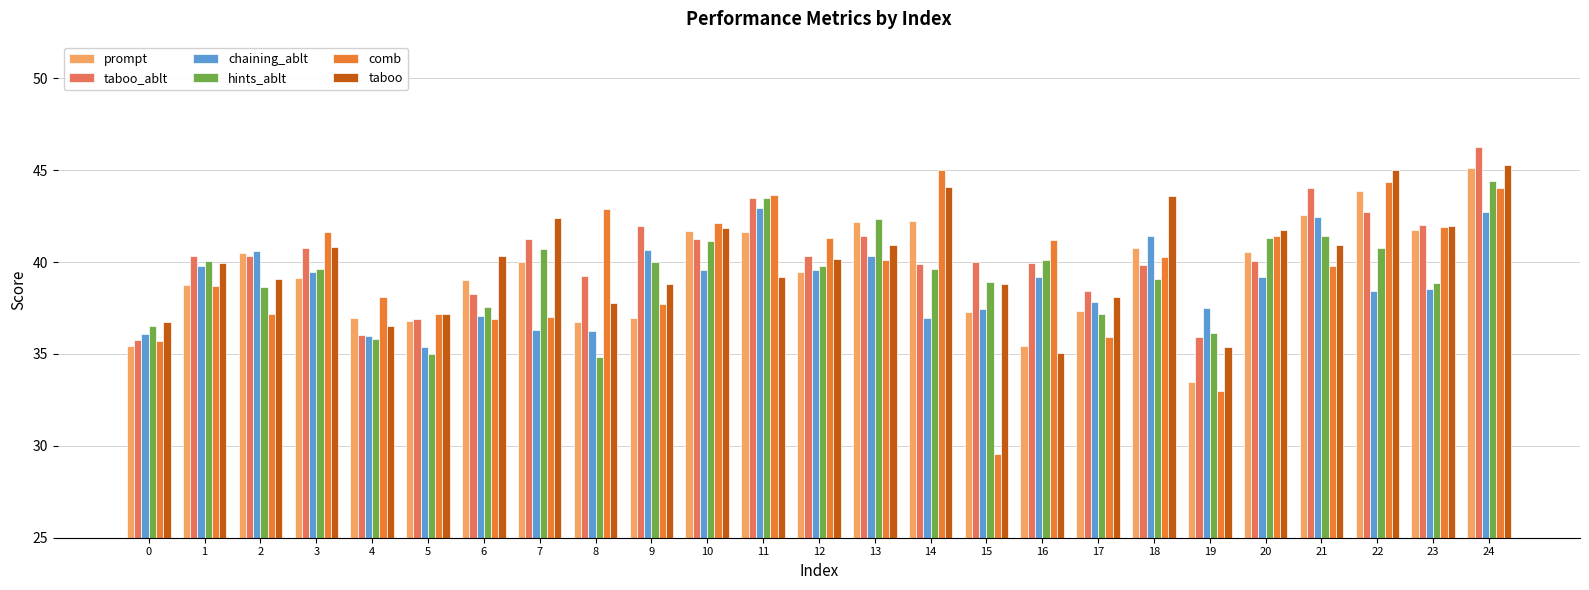

What is the lowest value of the comb series?

29.6